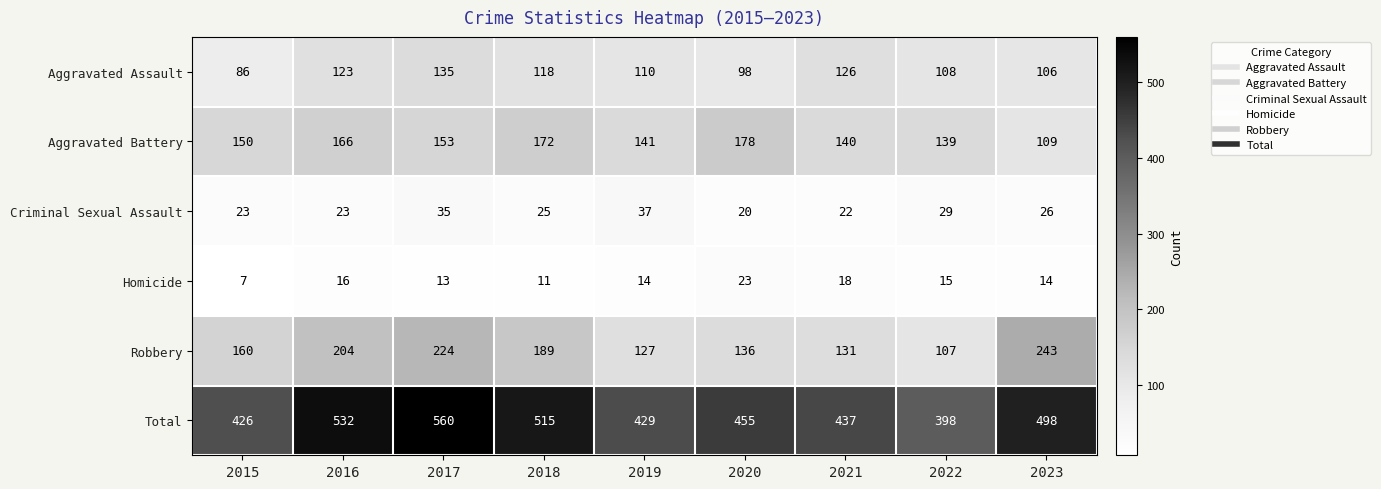

Is it true that Criminal Sexual Assault equals 38 at 2023?

False